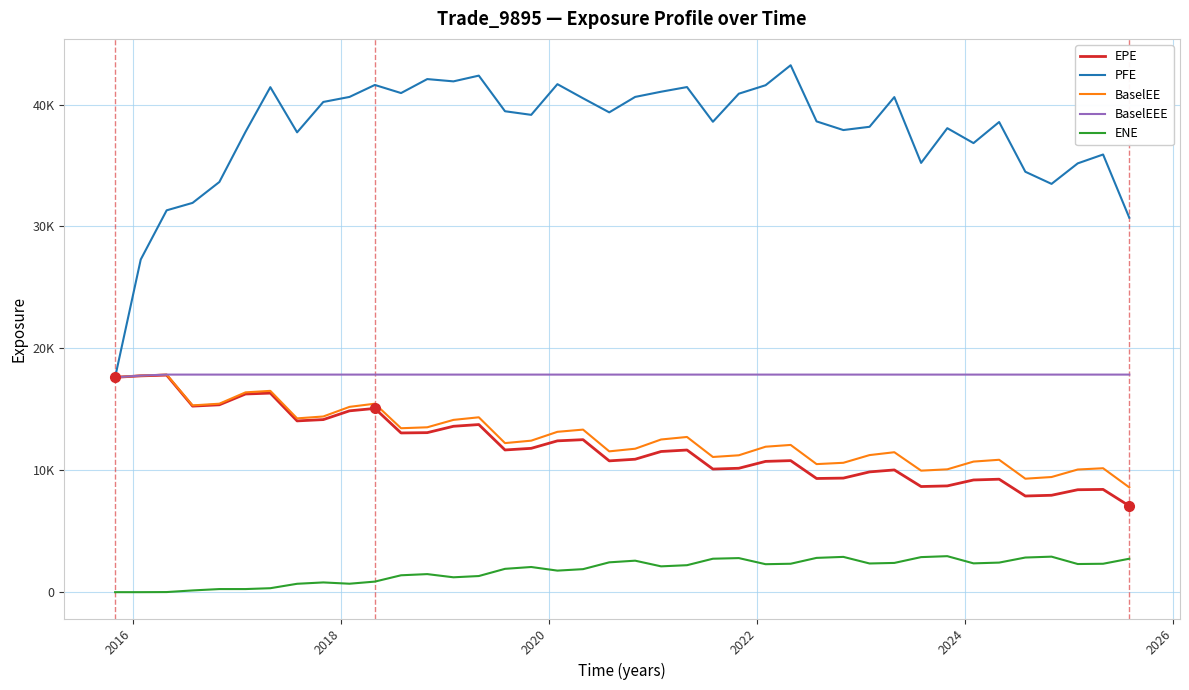

Does the chart have visible grid lines?

Yes